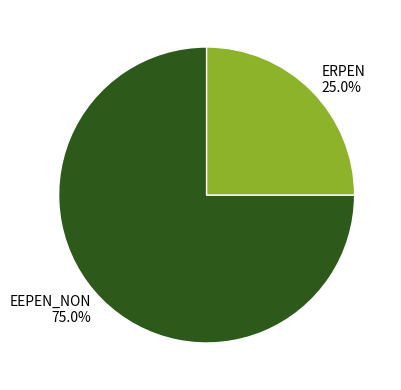

Approximately how many times larger is the value at EEPEN_NON compared to ERPEN?

3.0